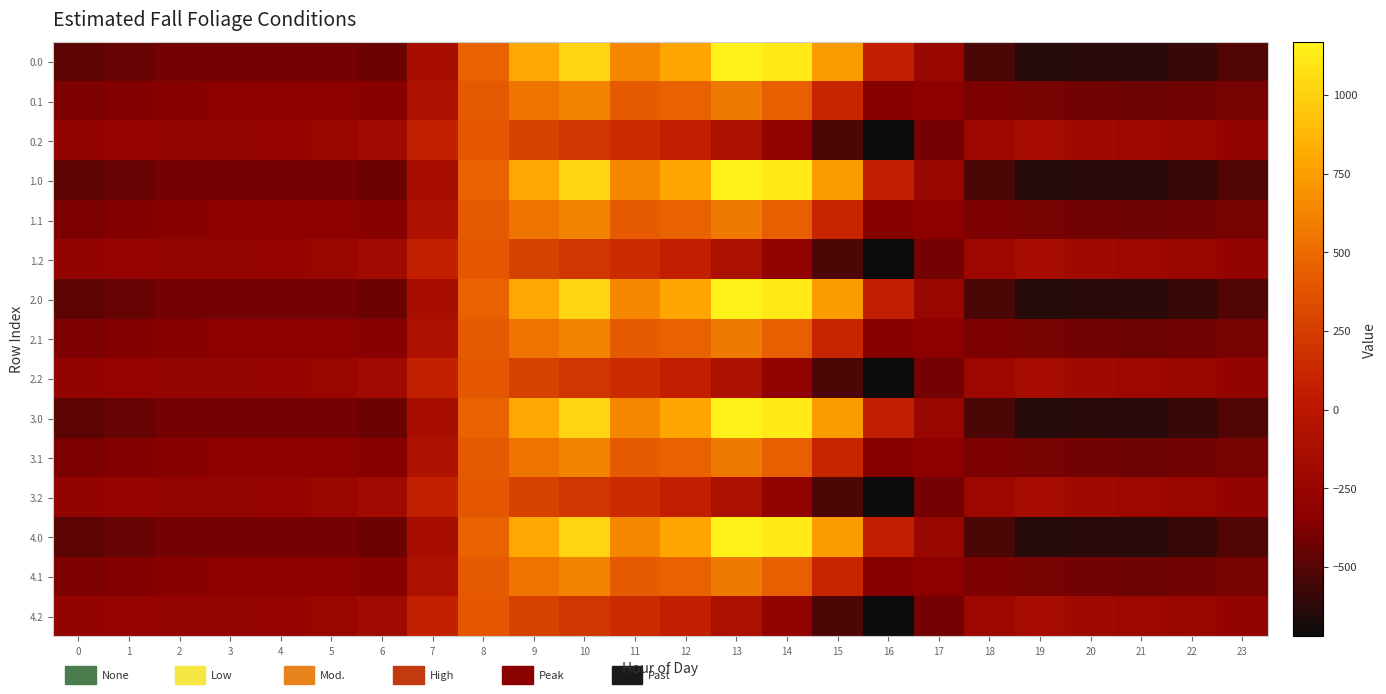

Reading left to right, what are all the values shown in this chart?

0.0: 0=-482.0	1=-449.5	2=-410.3	3=-404.4	4=-404.9	5=-410.8	6=-435.0	7=-136.4	8=454.2	9=804.0	10=1023.2	11=640.9	12=784.4	13=1167.2	14=1128.3	15=739.0	16=67.6	17=-250.3	18=-529.6	19=-644.5	20=-629.9	21=-638.4	22=-592.3	23=-511.3
0.1: 0=-384.6	1=-361.1	2=-347.9	3=-342.7	4=-339.6	5=-329.5	6=-345.2	7=-81.6	8=412.6	9=542.1	10=628.1	11=415.4	12=456.1	13=574.0	14=438.6	15=111.1	16=-353.7	17=-340.1	18=-388.5	19=-399.7	20=-414.5	21=-432.4	22=-419.9	23=-399.4
0.2: 0=-287.1	1=-272.7	2=-285.5	3=-281.0	4=-274.4	5=-248.1	6=-187.1	7=77.9	8=407.2	9=271.1	10=202.5	11=149.1	12=65.2	13=-104.4	14=-301.9	15=-522.2	16=-721.2	17=-409.5	18=-223.1	19=-151.1	20=-199.2	21=-226.4	22=-247.4	23=-287.5
1.0: 0=-482.0	1=-449.5	2=-410.3	3=-404.4	4=-404.9	5=-410.8	6=-435.0	7=-136.4	8=454.2	9=804.0	10=1023.2	11=640.9	12=784.4	13=1167.2	14=1128.3	15=739.0	16=67.6	17=-250.3	18=-529.6	19=-644.5	20=-629.9	21=-638.4	22=-592.3	23=-511.3
1.1: 0=-384.6	1=-361.1	2=-347.9	3=-342.7	4=-339.6	5=-329.5	6=-345.2	7=-81.6	8=412.6	9=542.1	10=628.1	11=415.4	12=456.1	13=574.0	14=438.6	15=111.1	16=-353.7	17=-340.1	18=-388.5	19=-399.7	20=-414.5	21=-432.4	22=-419.9	23=-399.4
1.2: 0=-287.1	1=-272.7	2=-285.5	3=-281.0	4=-274.4	5=-248.1	6=-187.1	7=77.9	8=407.2	9=271.1	10=202.5	11=149.1	12=65.2	13=-104.4	14=-301.9	15=-522.2	16=-721.2	17=-409.5	18=-223.1	19=-151.1	20=-199.2	21=-226.4	22=-247.4	23=-287.5
2.0: 0=-482.0	1=-449.5	2=-410.3	3=-404.4	4=-404.9	5=-410.8	6=-435.0	7=-136.4	8=454.2	9=804.0	10=1023.2	11=640.9	12=784.4	13=1167.2	14=1128.3	15=739.0	16=67.6	17=-250.3	18=-529.6	19=-644.5	20=-629.9	21=-638.4	22=-592.3	23=-511.3
2.1: 0=-384.6	1=-361.1	2=-347.9	3=-342.7	4=-339.6	5=-329.5	6=-345.2	7=-81.6	8=412.6	9=542.1	10=628.1	11=415.4	12=456.1	13=574.0	14=438.6	15=111.1	16=-353.7	17=-340.1	18=-388.5	19=-399.7	20=-414.5	21=-432.4	22=-419.9	23=-399.4
2.2: 0=-287.1	1=-272.7	2=-285.5	3=-281.0	4=-274.4	5=-248.1	6=-187.1	7=77.9	8=407.2	9=271.1	10=202.5	11=149.1	12=65.2	13=-104.4	14=-301.9	15=-522.2	16=-721.2	17=-409.5	18=-223.1	19=-151.1	20=-199.2	21=-226.4	22=-247.4	23=-287.5
3.0: 0=-482.0	1=-449.5	2=-410.3	3=-404.4	4=-404.9	5=-410.8	6=-435.0	7=-136.4	8=454.2	9=804.0	10=1023.2	11=640.9	12=784.4	13=1167.2	14=1128.3	15=739.0	16=67.6	17=-250.3	18=-529.6	19=-644.5	20=-629.9	21=-638.4	22=-592.3	23=-511.3
3.1: 0=-384.6	1=-361.1	2=-347.9	3=-342.7	4=-339.6	5=-329.5	6=-345.2	7=-81.6	8=412.6	9=542.1	10=628.1	11=415.4	12=456.1	13=574.0	14=438.6	15=111.1	16=-353.7	17=-340.1	18=-388.5	19=-399.7	20=-414.5	21=-432.4	22=-419.9	23=-399.4
3.2: 0=-287.1	1=-272.7	2=-285.5	3=-281.0	4=-274.4	5=-248.1	6=-187.1	7=77.9	8=407.2	9=271.1	10=202.5	11=149.1	12=65.2	13=-104.4	14=-301.9	15=-522.2	16=-721.2	17=-409.5	18=-223.1	19=-151.1	20=-199.2	21=-226.4	22=-247.4	23=-287.5
4.0: 0=-482.0	1=-449.5	2=-410.3	3=-404.4	4=-404.9	5=-410.8	6=-435.0	7=-136.4	8=454.2	9=804.0	10=1023.2	11=640.9	12=784.4	13=1167.2	14=1128.3	15=739.0	16=67.6	17=-250.3	18=-529.6	19=-644.5	20=-629.9	21=-638.4	22=-592.3	23=-511.3
4.1: 0=-384.6	1=-361.1	2=-347.9	3=-342.7	4=-339.6	5=-329.5	6=-345.2	7=-81.6	8=412.6	9=542.1	10=628.1	11=415.4	12=456.1	13=574.0	14=438.6	15=111.1	16=-353.7	17=-340.1	18=-388.5	19=-399.7	20=-414.5	21=-432.4	22=-419.9	23=-399.4
4.2: 0=-287.1	1=-272.7	2=-285.5	3=-281.0	4=-274.4	5=-248.1	6=-187.1	7=77.9	8=407.2	9=271.1	10=202.5	11=149.1	12=65.2	13=-104.4	14=-301.9	15=-522.2	16=-721.2	17=-409.5	18=-223.1	19=-151.1	20=-199.2	21=-226.4	22=-247.4	23=-287.5